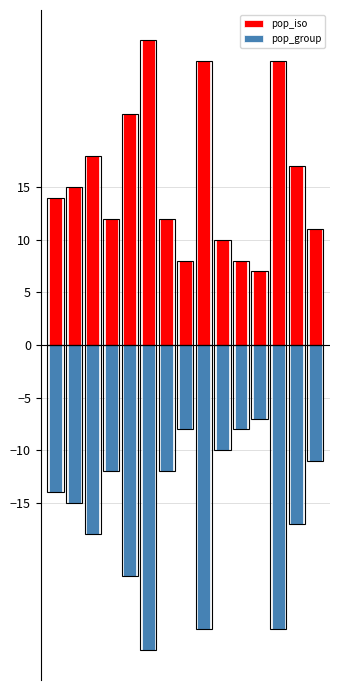

What is the sum of all pop_group values?

-237